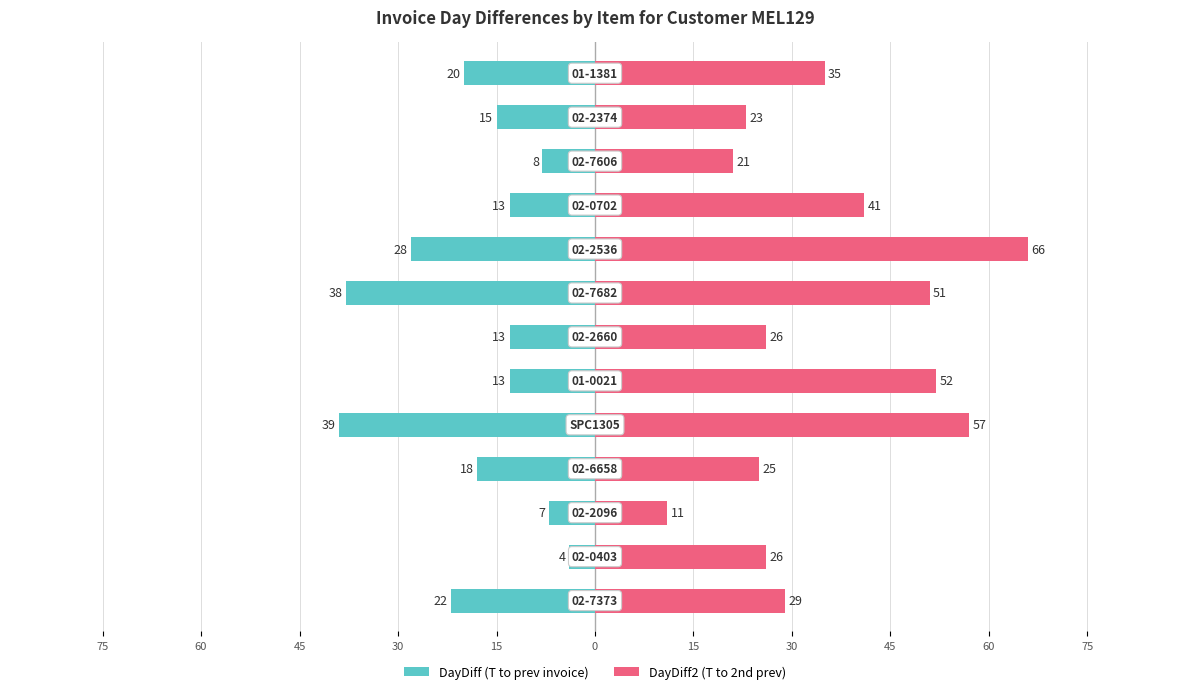

At how many categories does at least one series exceed 44?

4